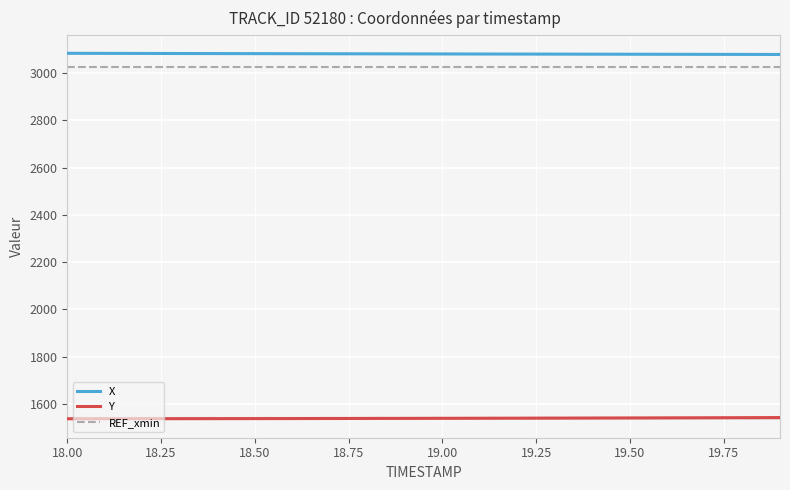

At how many categories does at least one series exceed 1776?

20